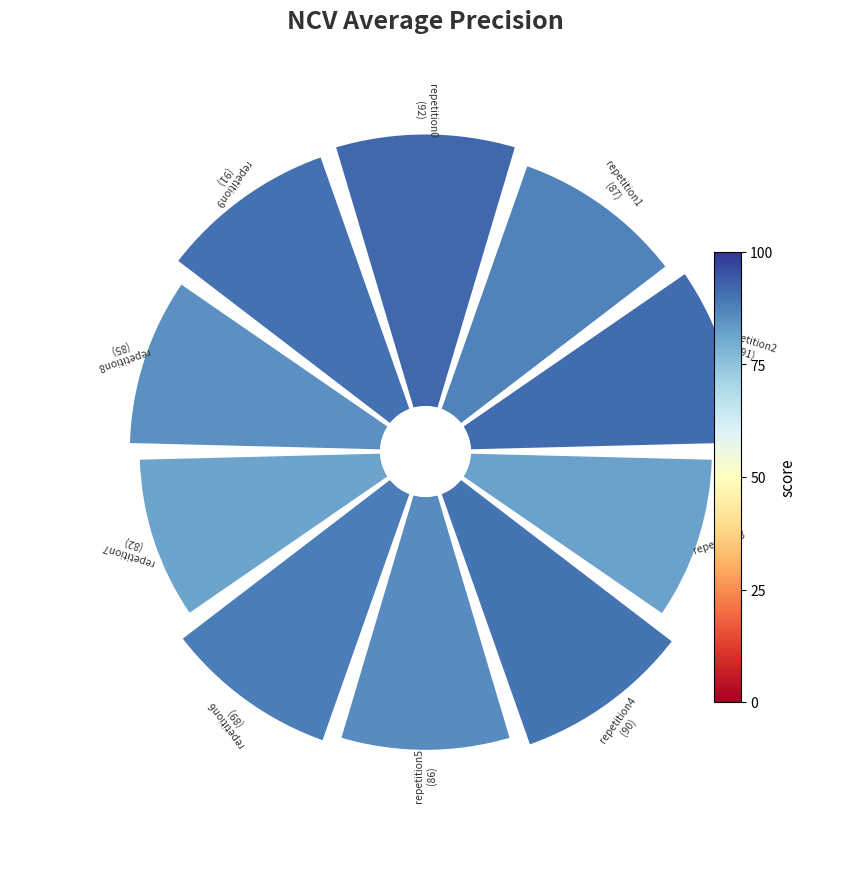

To the nearest percent, what is the average slice percentage?

10%